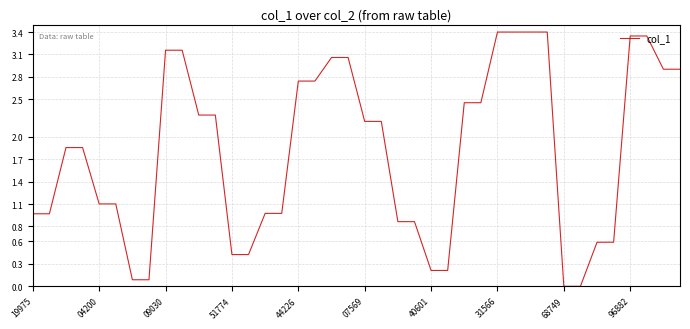

What is the difference between the maximum and minimum values?

3.4